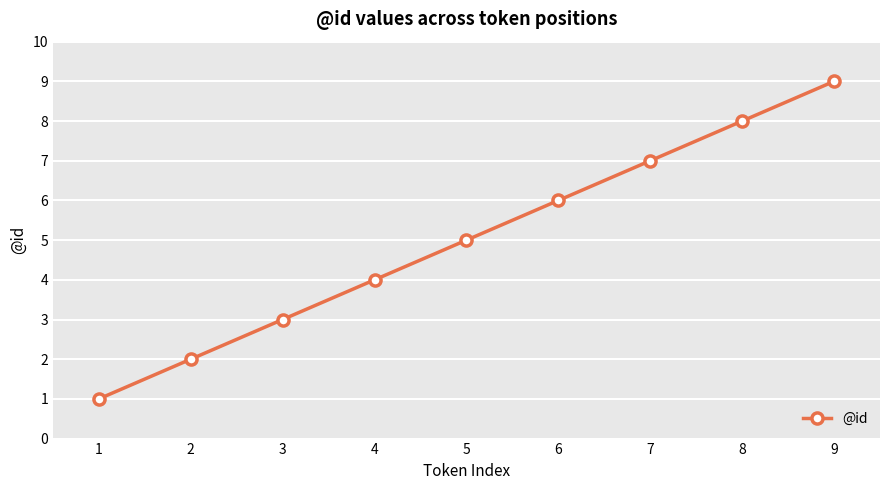

At which label is the value closest to 5?

5